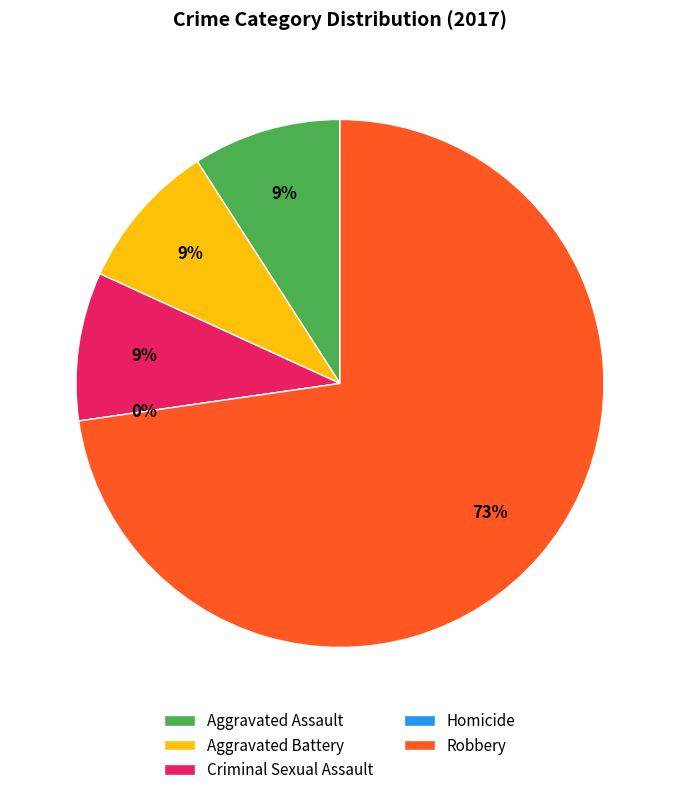

What portion of the pie excludes Criminal Sexual Assault?

90.9%